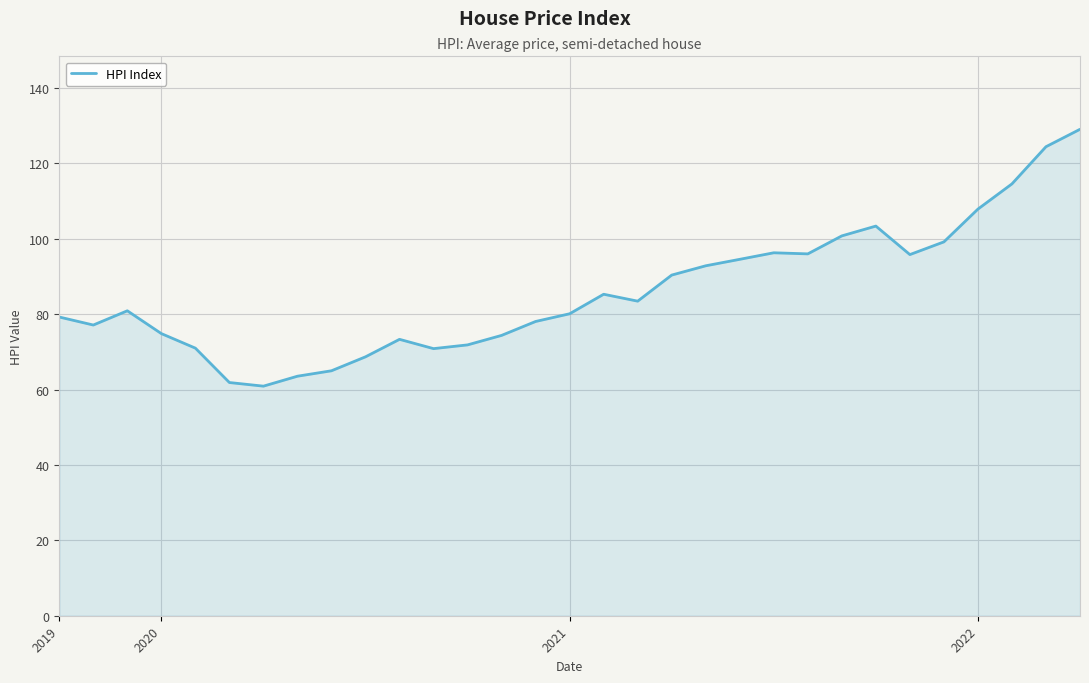

What is the smallest value displayed?

60.9